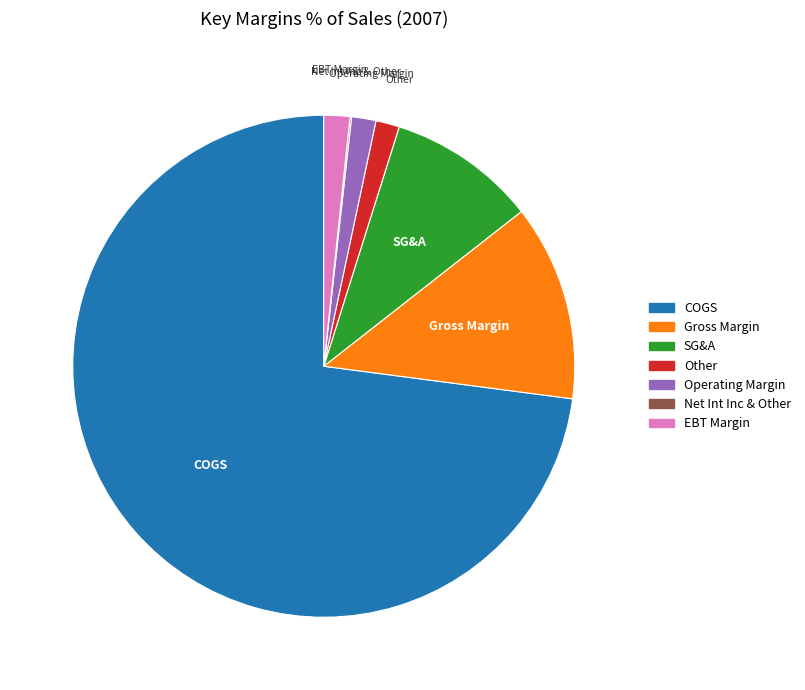

Is there any slice that represents more than half of the pie?

Yes